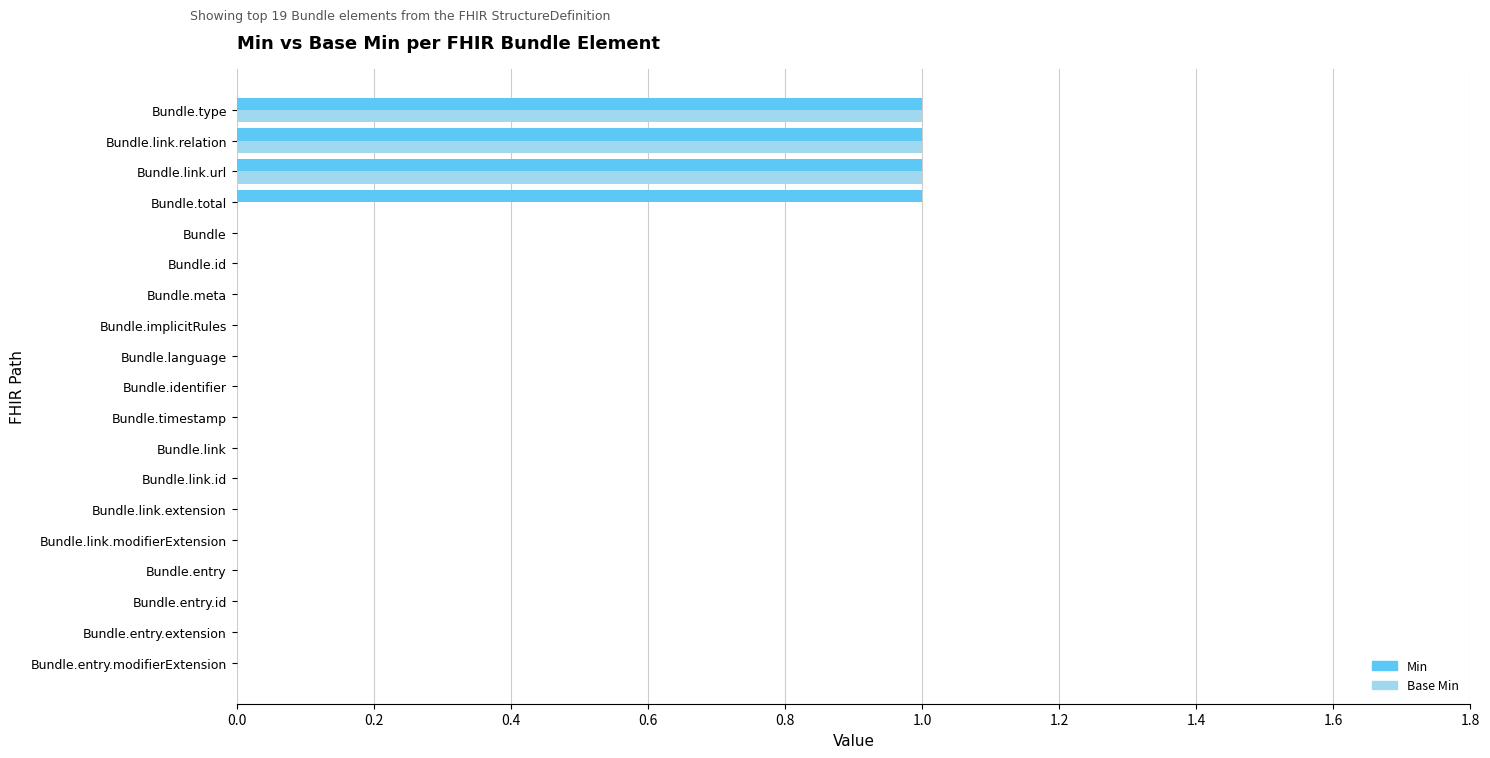

Which series has the largest total across all categories?

Min